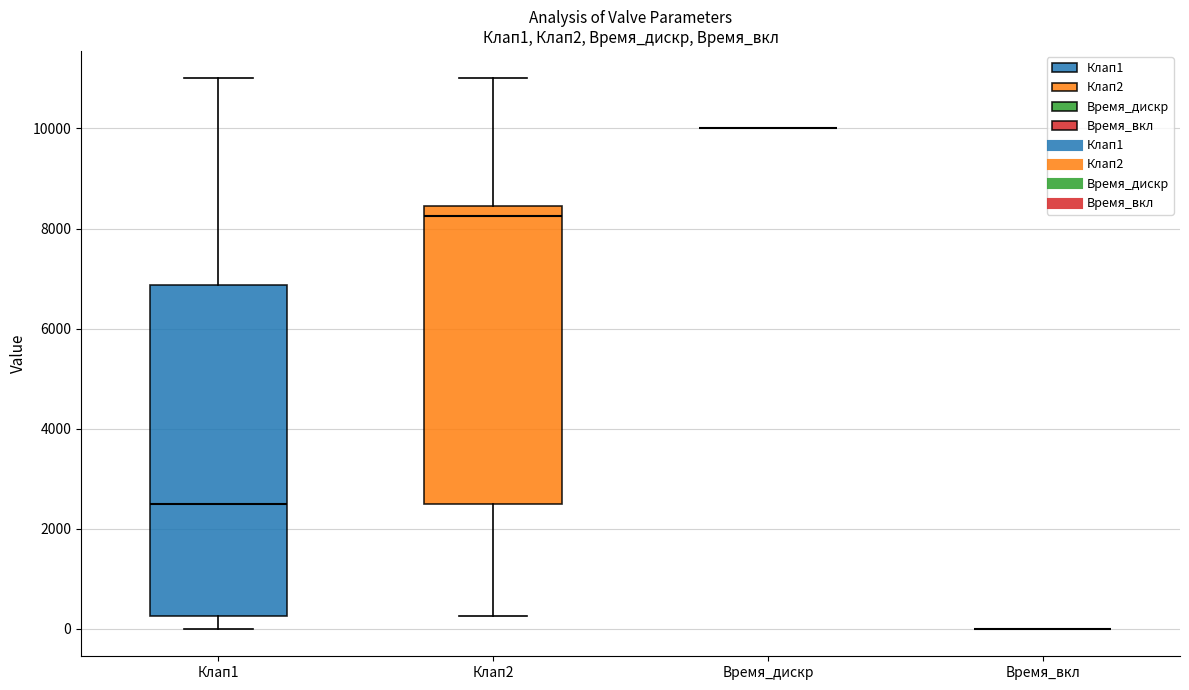

Which box is the tallest, from its lower edge to its upper edge?

Клап1